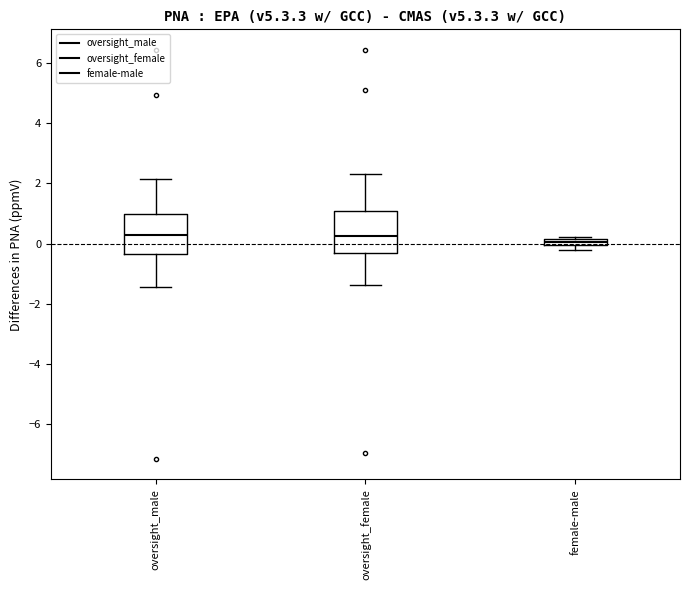

Where is the lower edge of the box for female-male on the y-axis? The values are not printed on the chart, so give them approximately, as read against the axis.

0.0